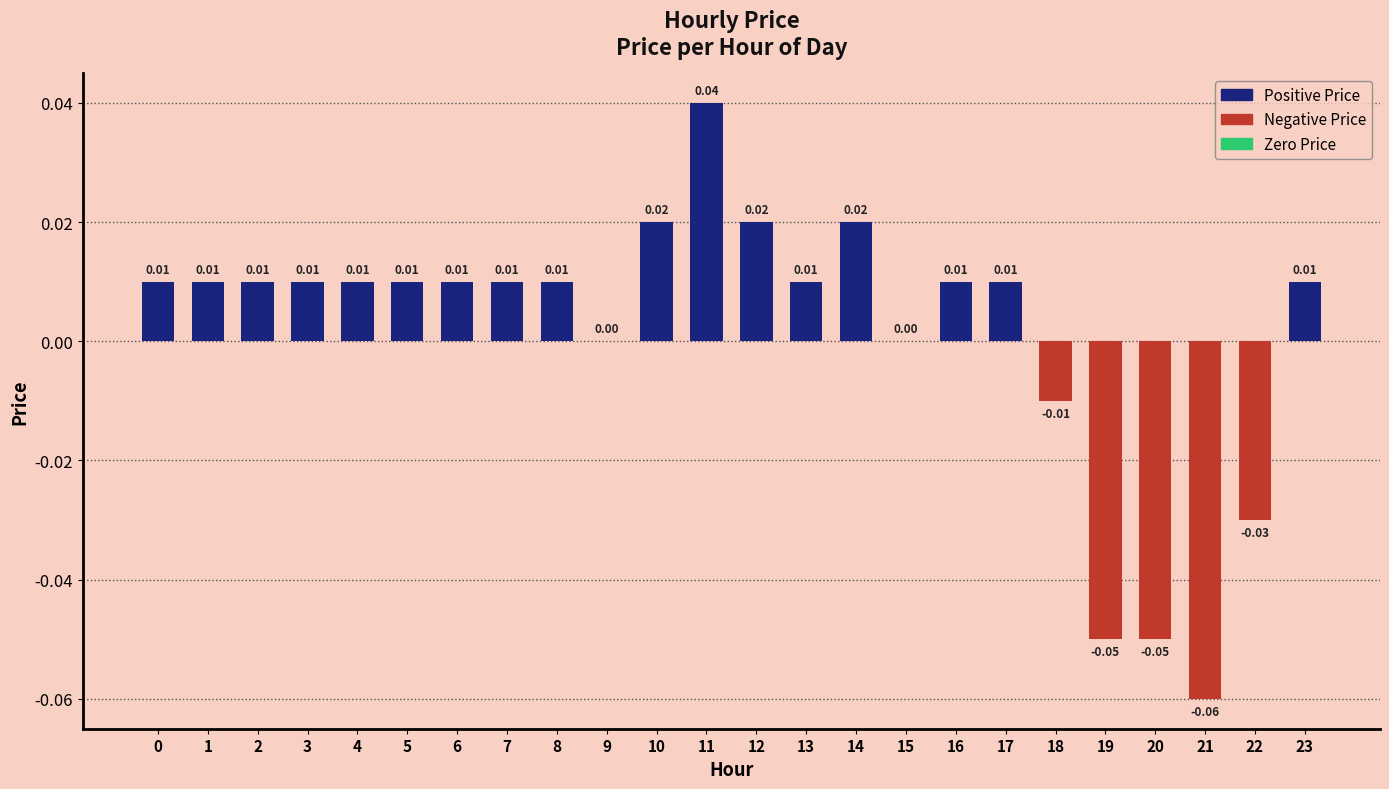

Which has a higher value, 11 or 3?

11